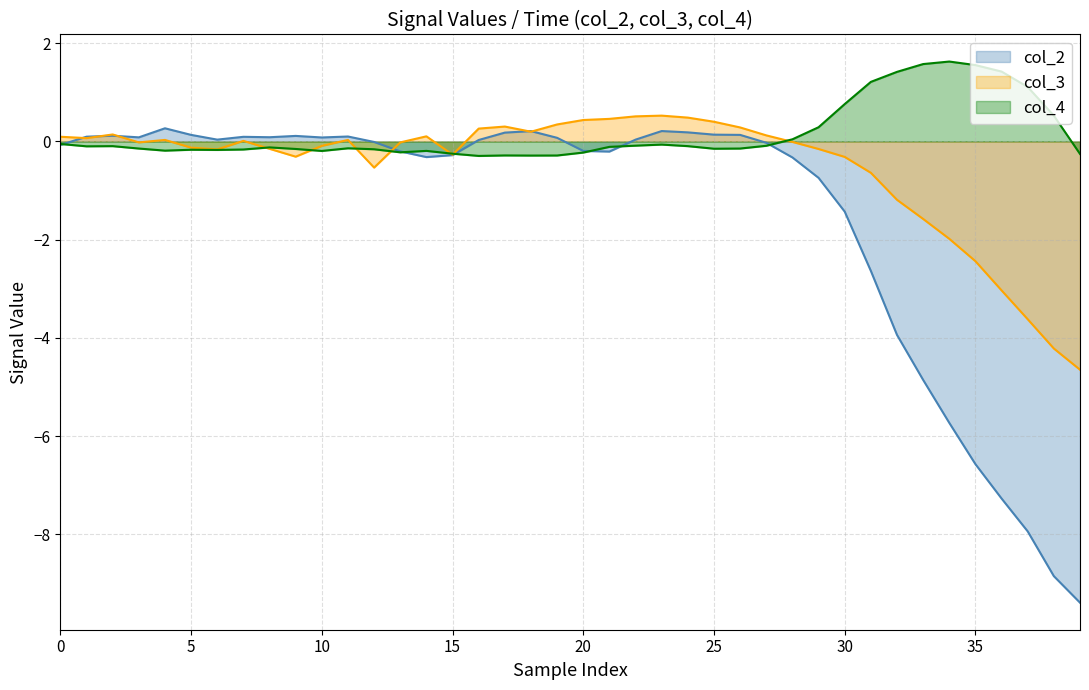

Between 16 and 13, which is larger?

16